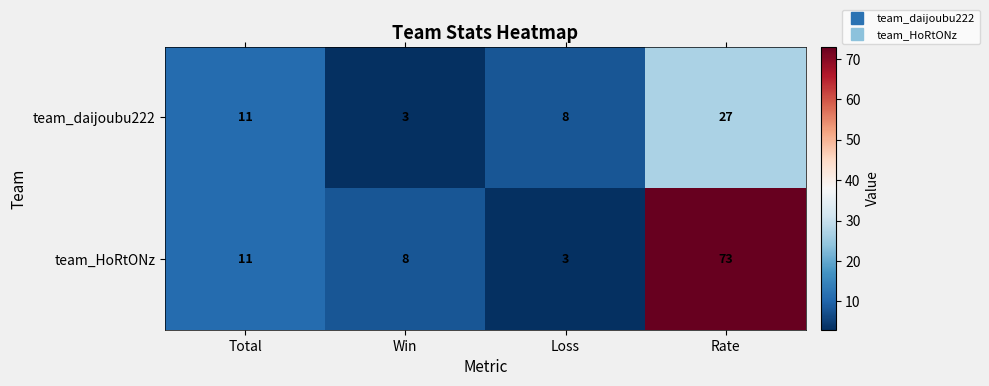

Rank the series by their maximum value, from lowest to highest.

team_daijoubu222, team_HoRtONz